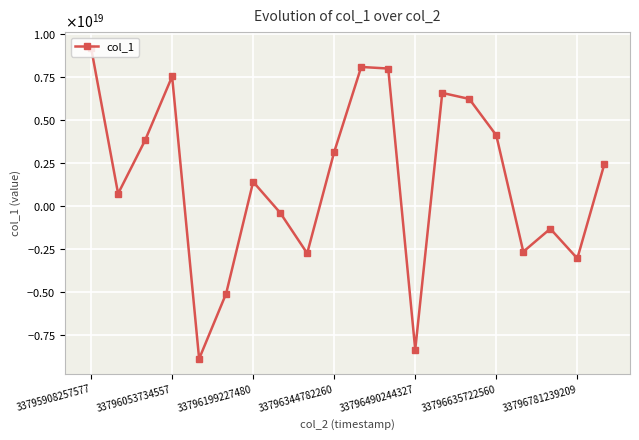

Where does the data first go above 2443332859568384512?

33795908257577